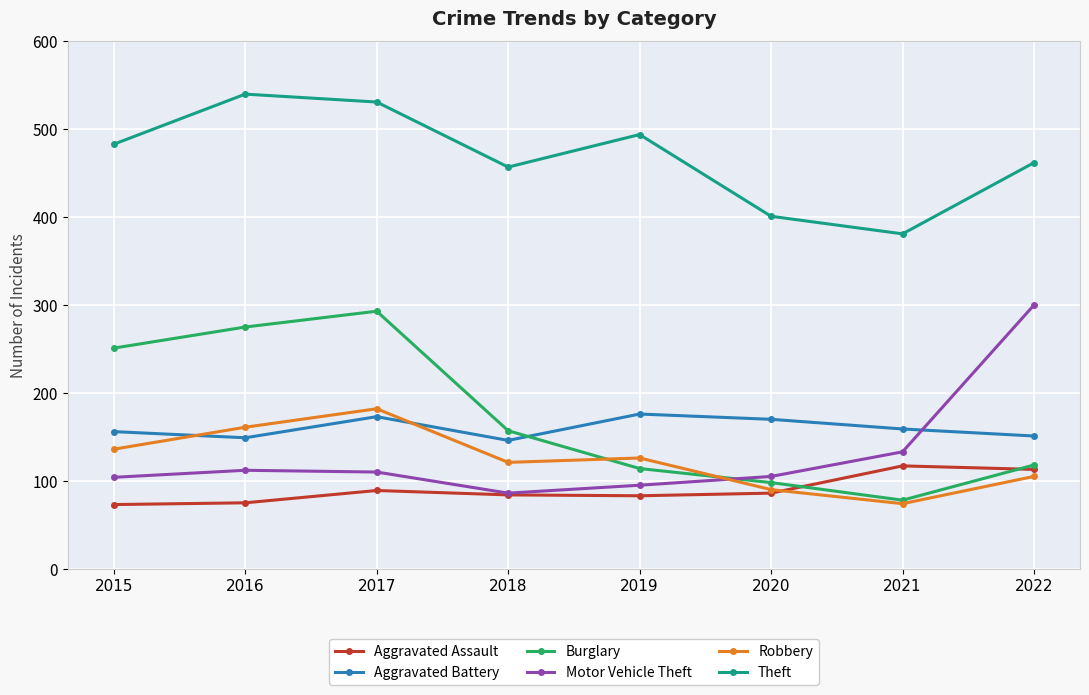

Count the number of categories in the chart.

8